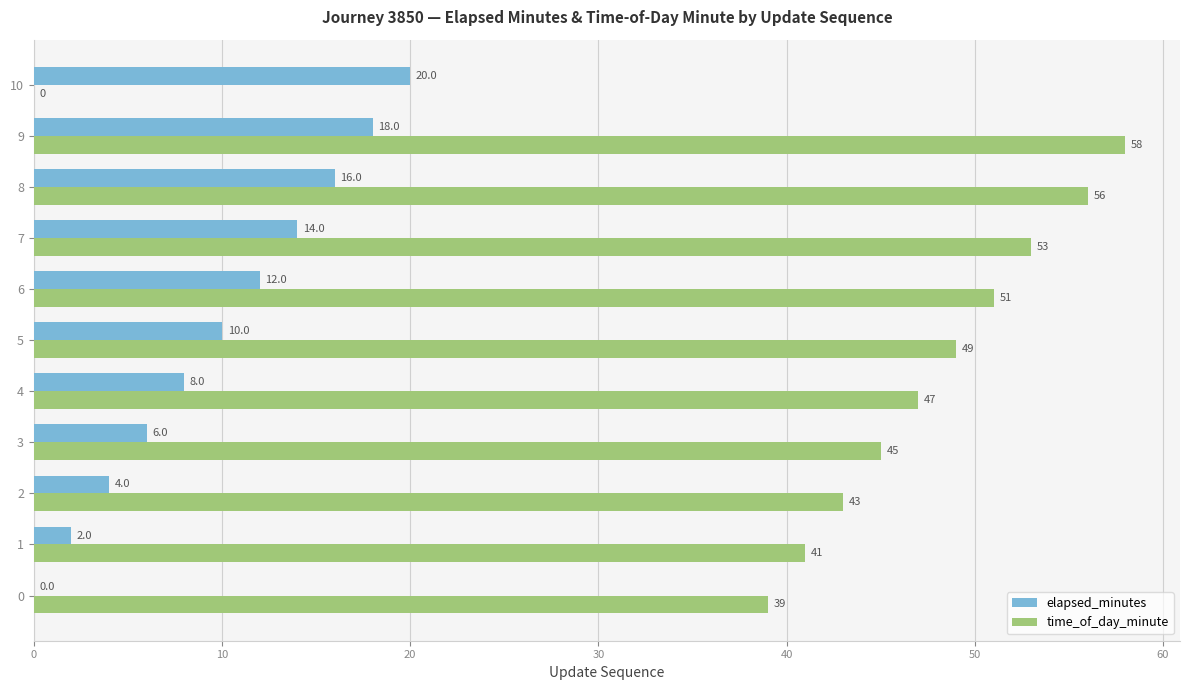

At which label is elapsed_minutes closest to 10?

5